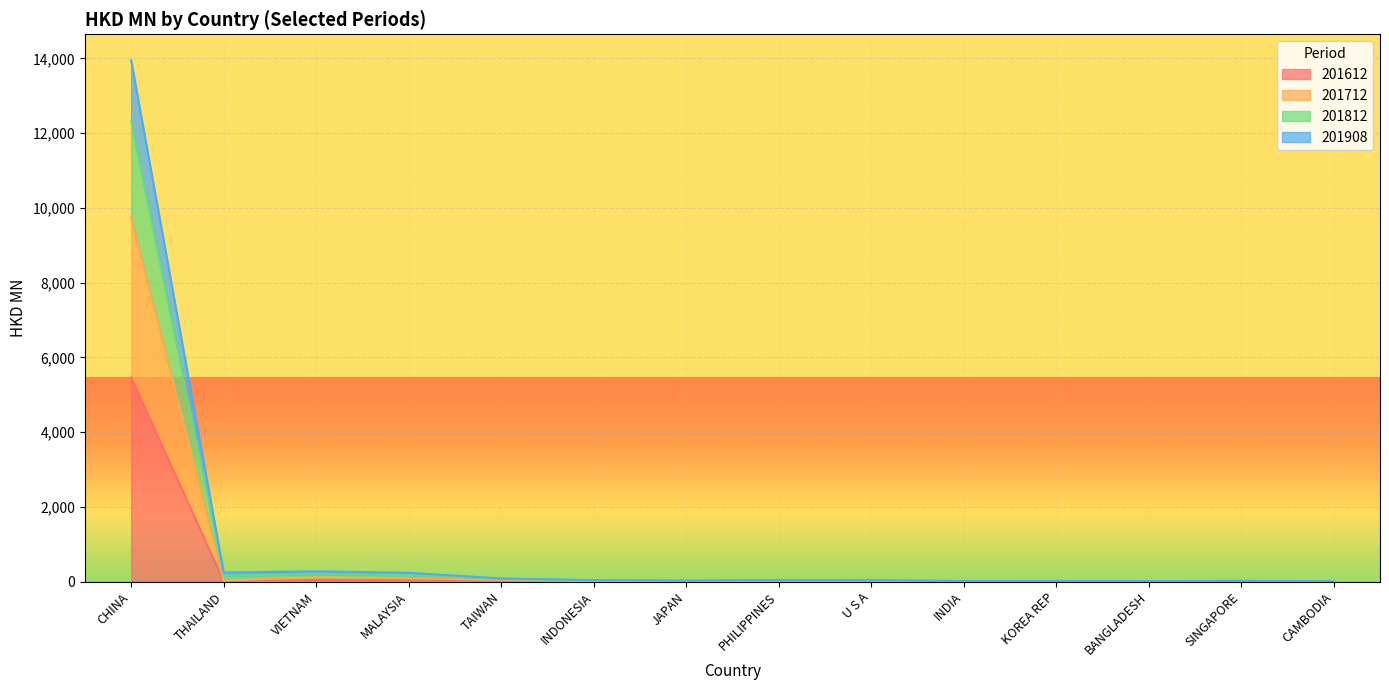

How many values in the 201908 series are below 35?

7